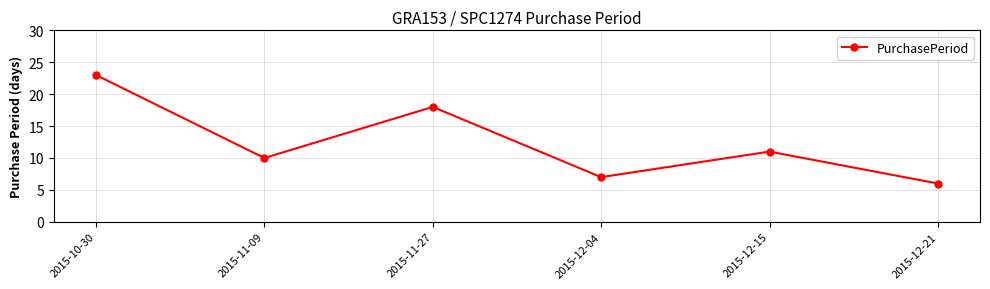

At which category does the data reach its first local valley?

2015-11-09